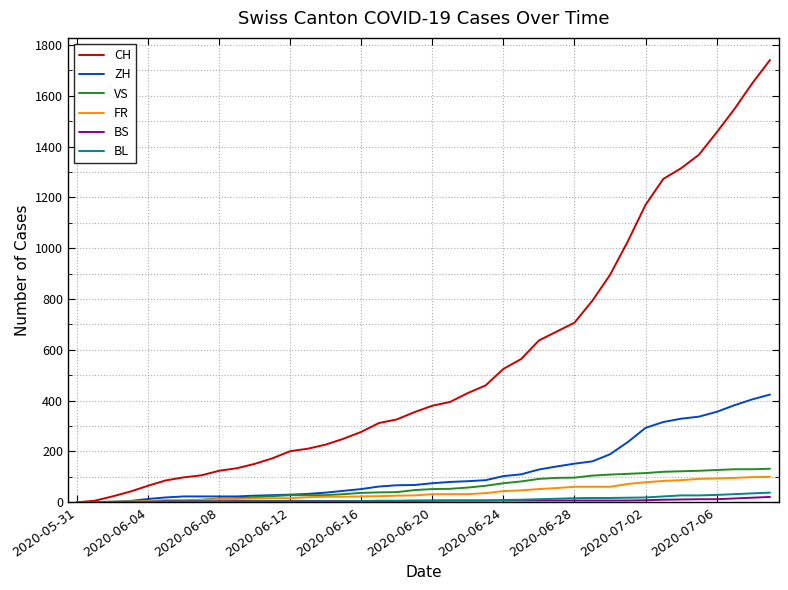

Rank the series by their maximum value, from highest to lowest.

CH, ZH, VS, FR, BL, BS